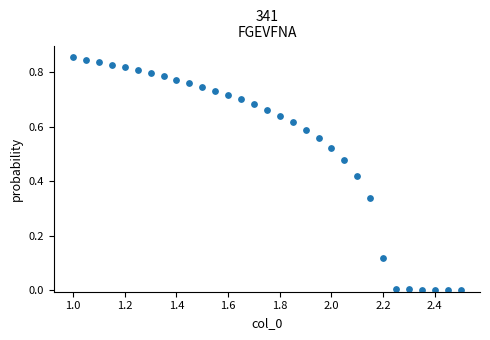

What is the range of X values (max minus min)?

1.5